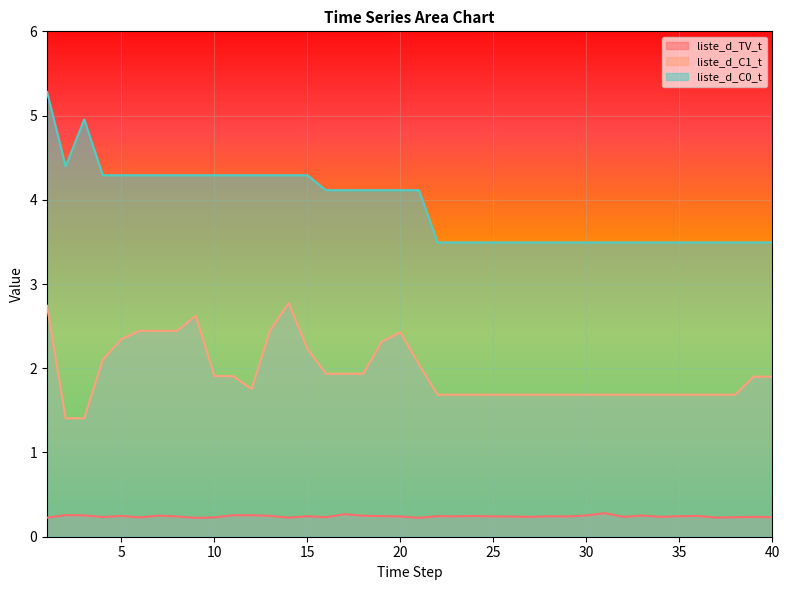

What is the average value of the liste_d_C1_t series?

2.0